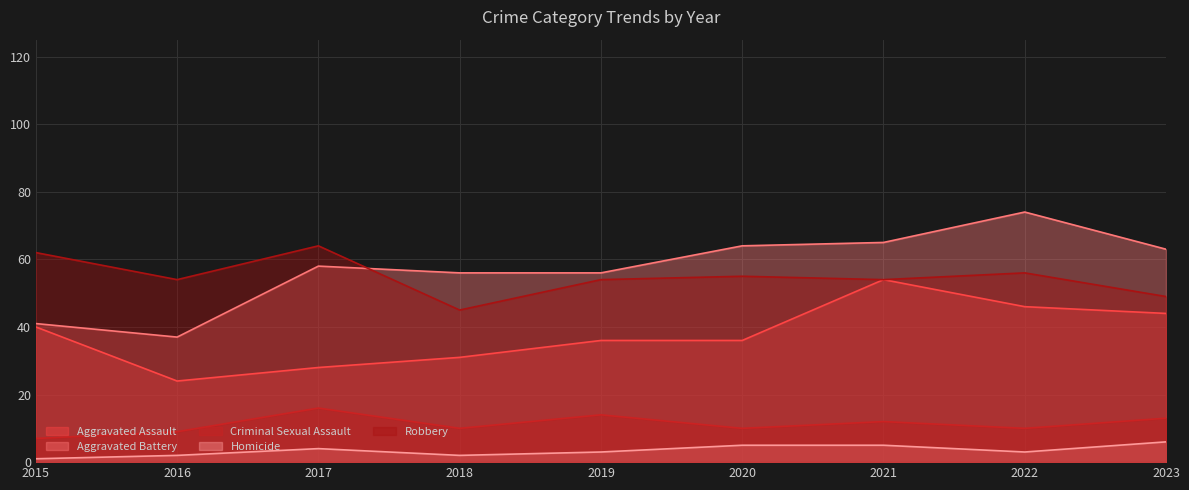

Does the chart display data point markers on the line(s)?

No